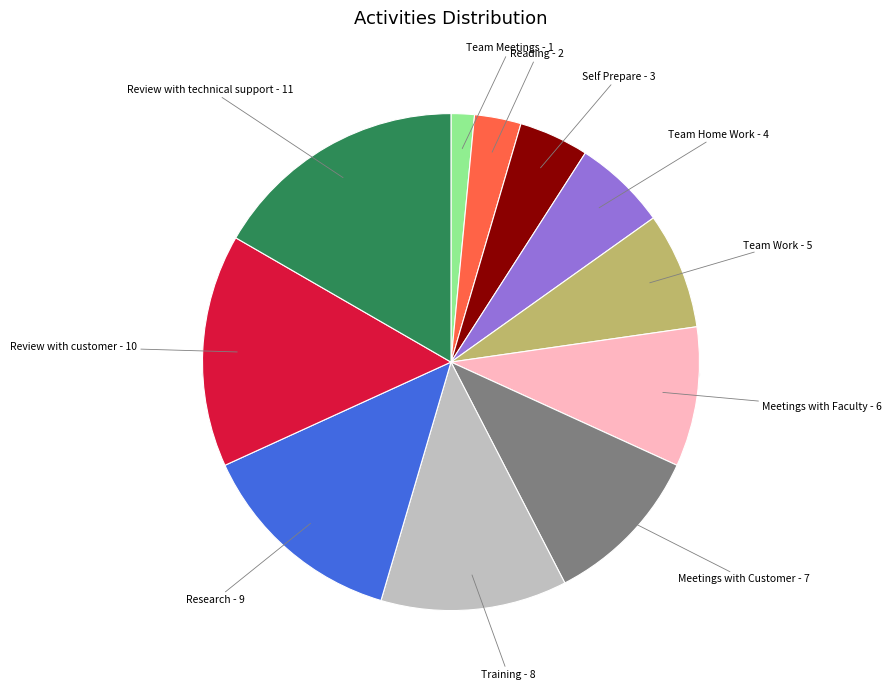

What is the change in value from Meetings with Customer to Review with technical support?

+4